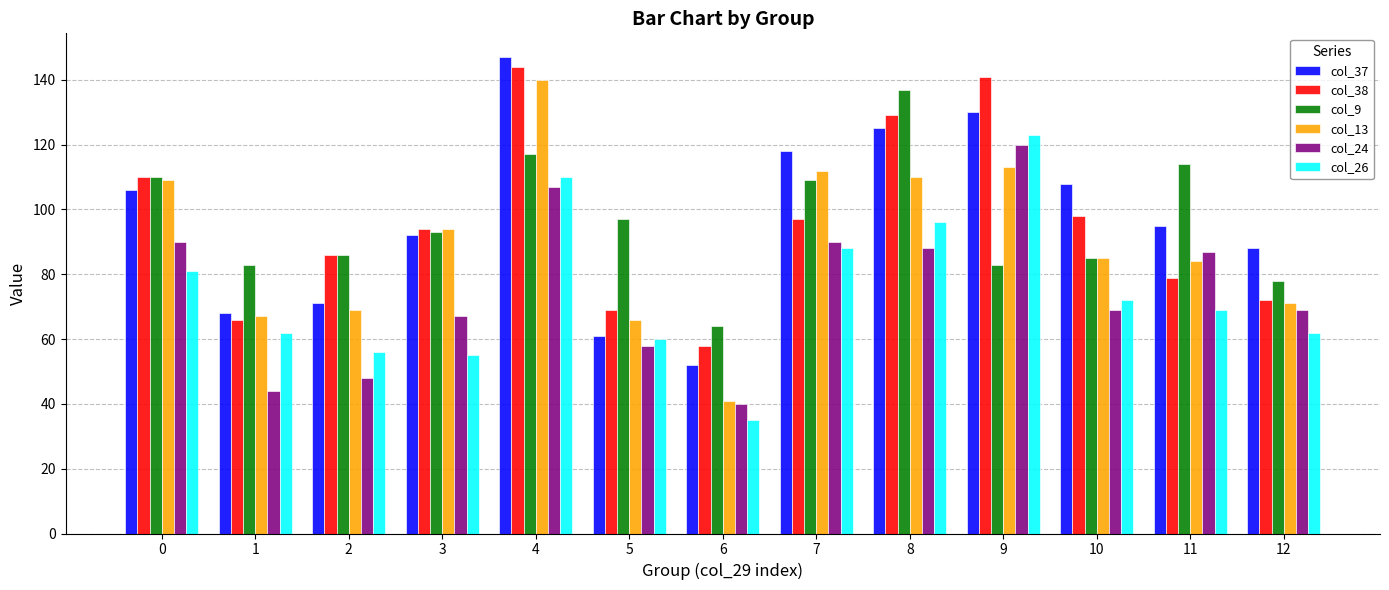

At how many categories does at least one series exceed 139?

2